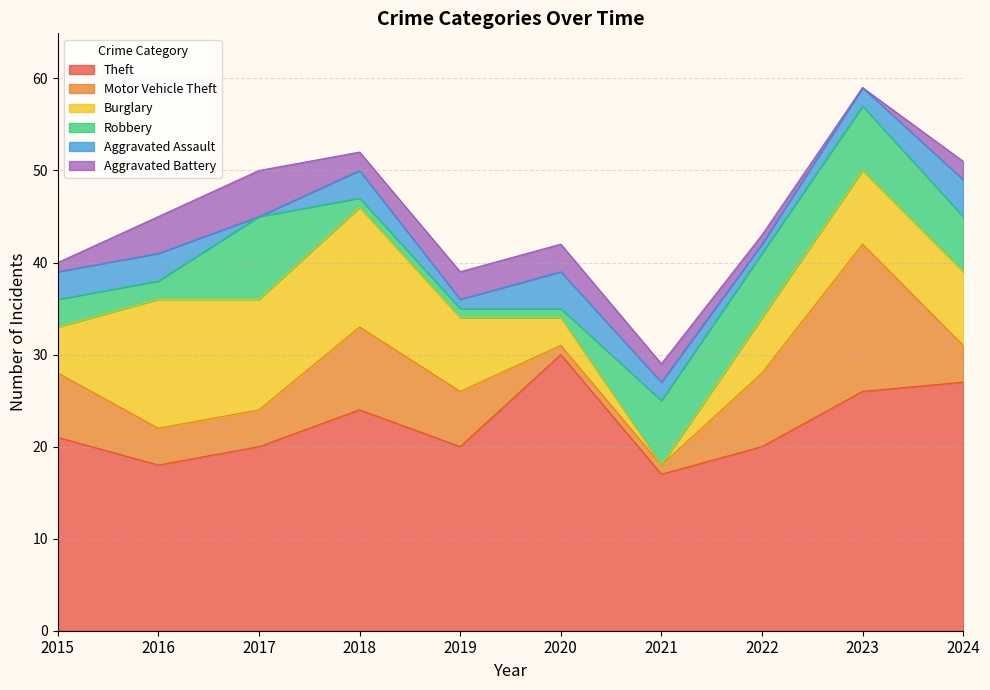

Does the chart have visible grid lines?

Yes